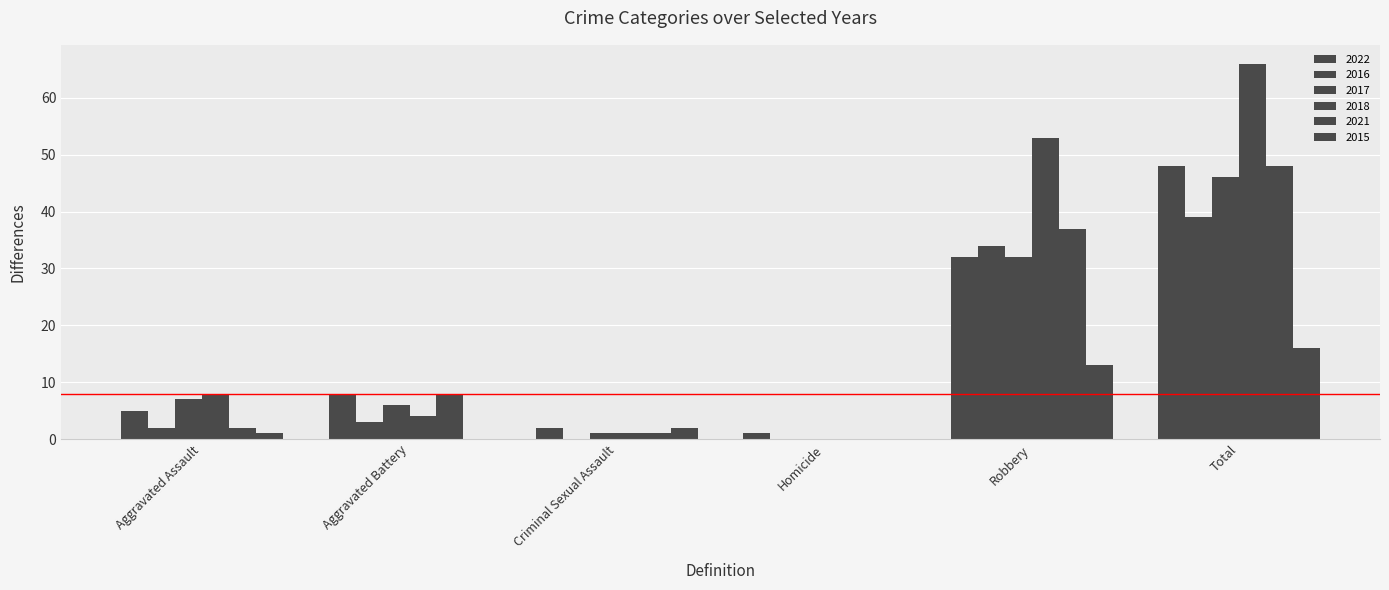

How many categories are shown in the chart?

6